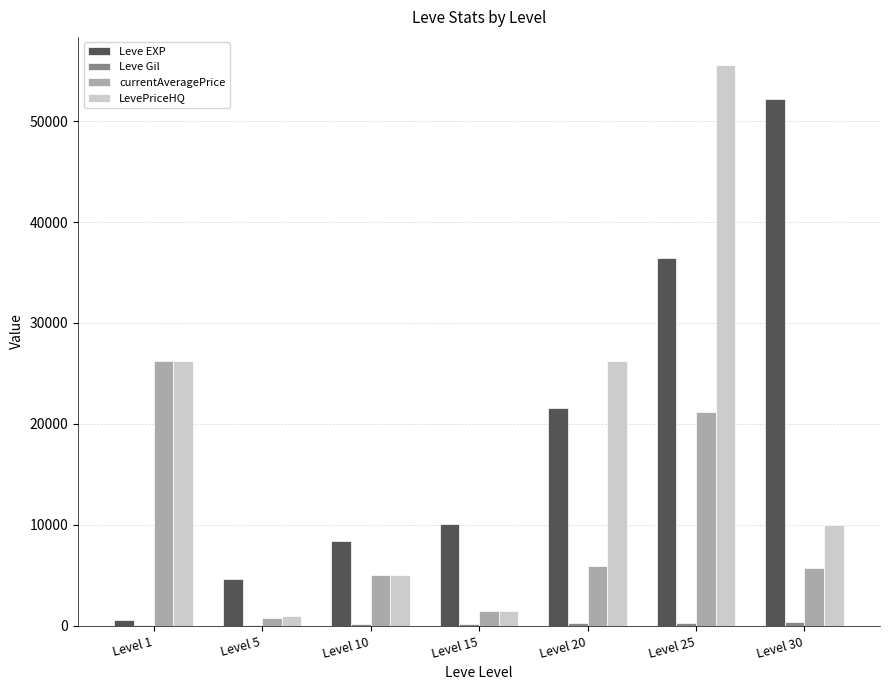

At which category is the sum across all series the highest?

Level 25